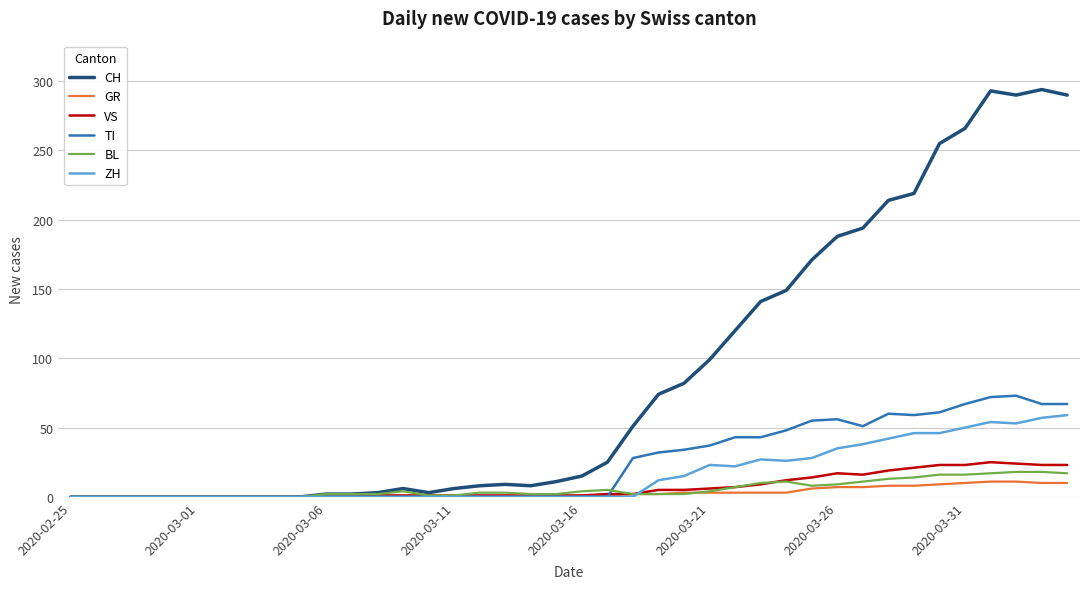

Which series has the largest total across all categories?

CH